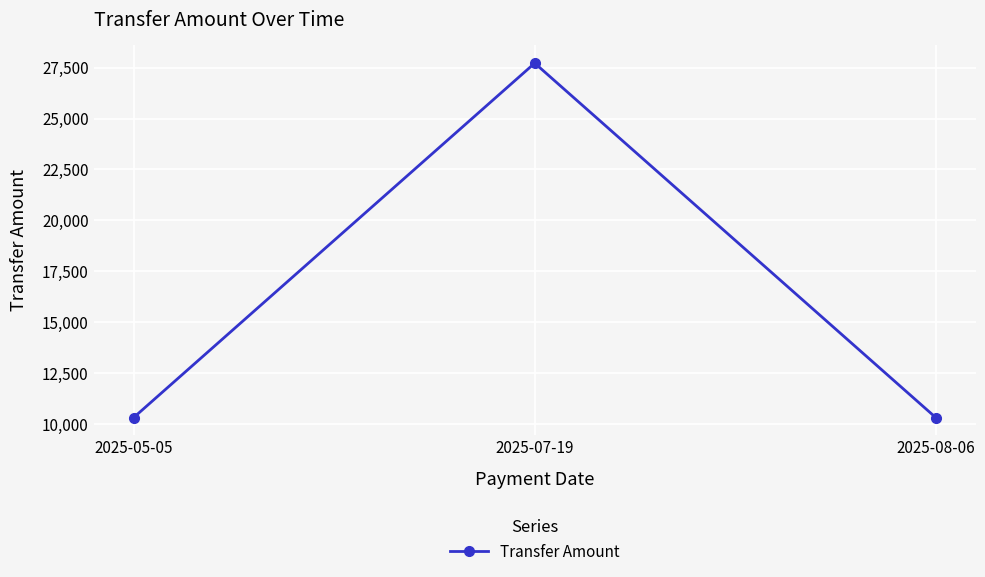

What is the difference between the maximum and minimum values?

17408